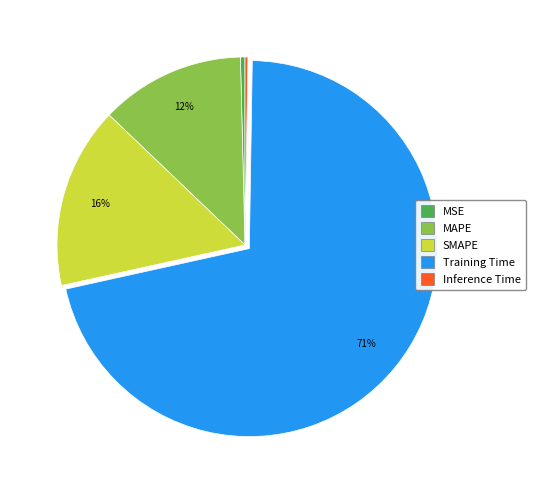

Which category has the biggest portion of the pie?

Training Time